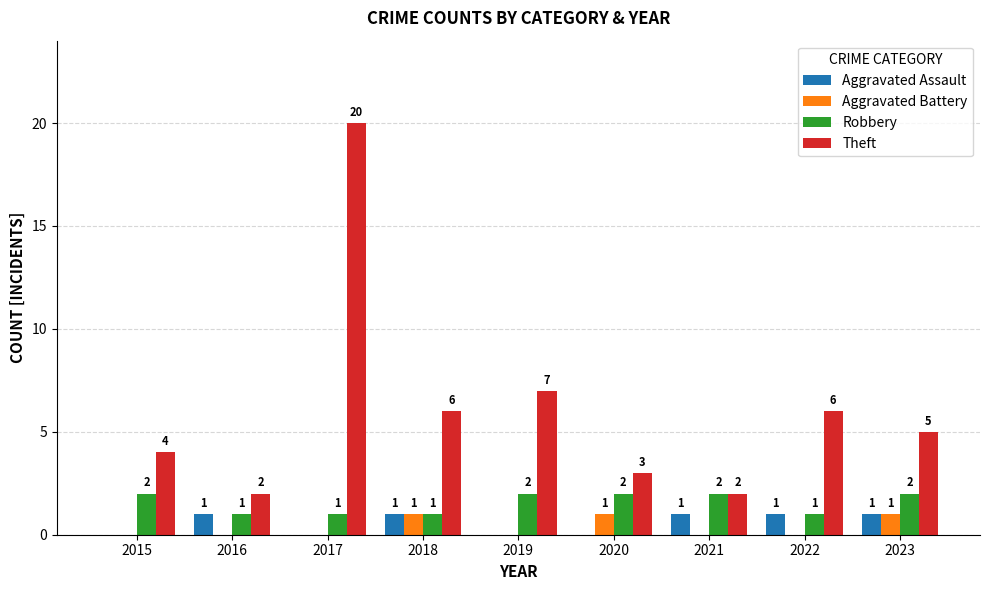

Which series has the widest spread of values?

Theft